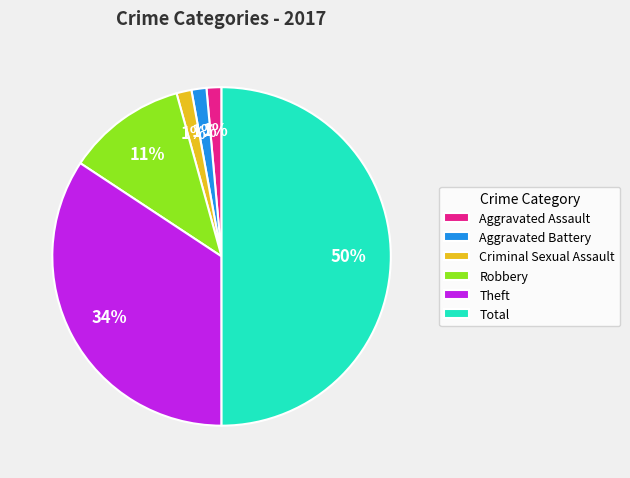

Combined, do Robbery and Total account for over 50%?

Yes